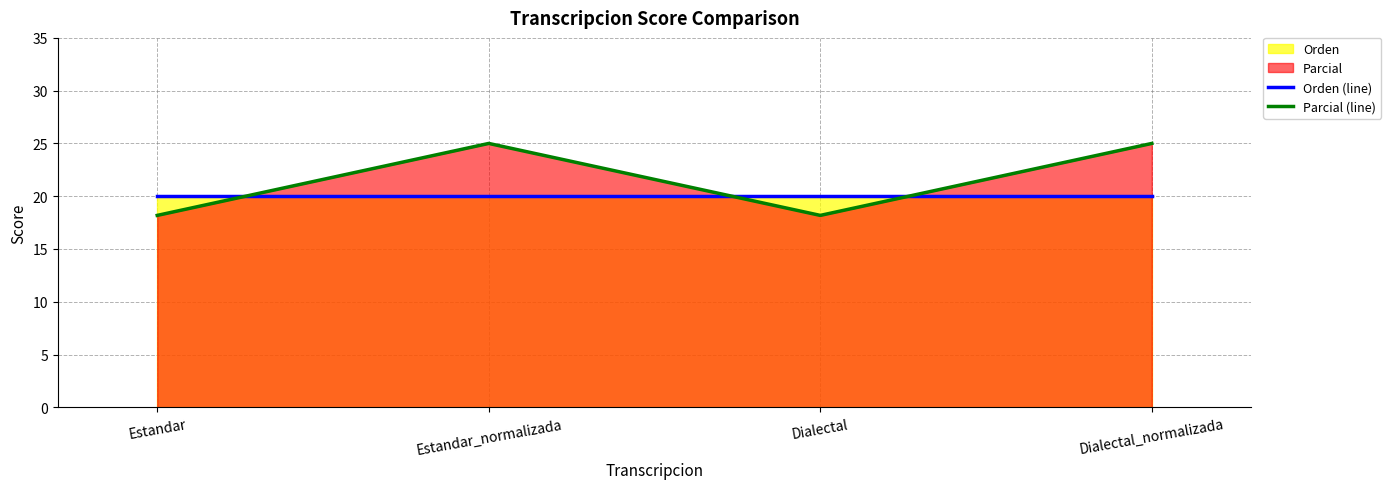

Reading right to left, list all the values displayed in this chart.

Orden (line): 20.0	20.0	20.0	20.0
Parcial (line): 25.0	18.2	25.0	18.2